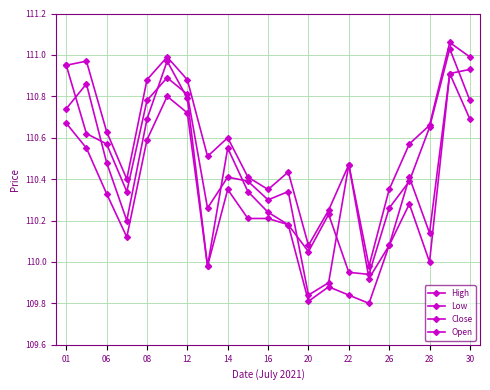

In Open, how many points are higher than both neighbors (excluding endpoints)?

5